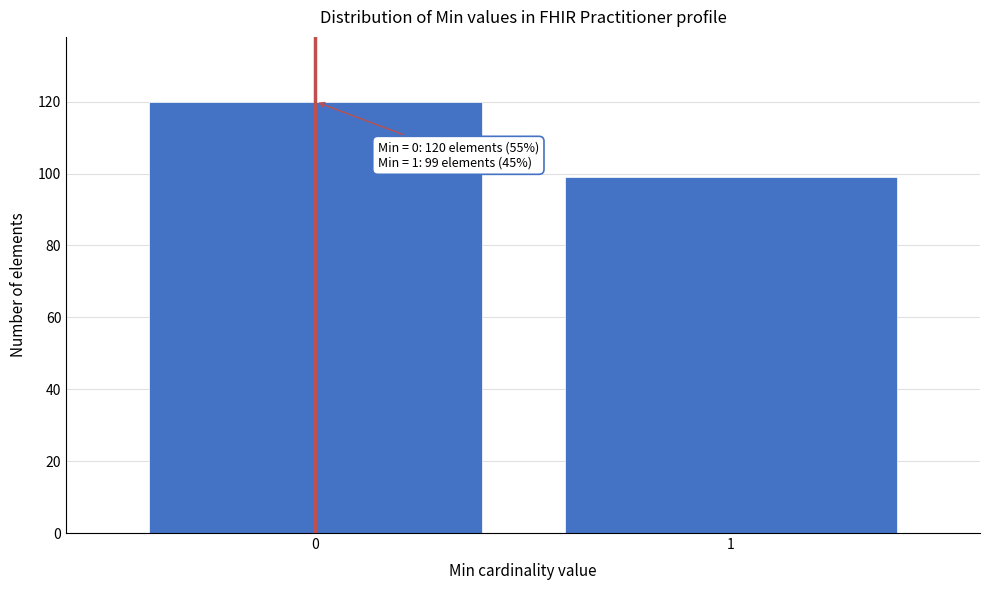

Reading left to right, list all the values displayed in this chart.

120	99